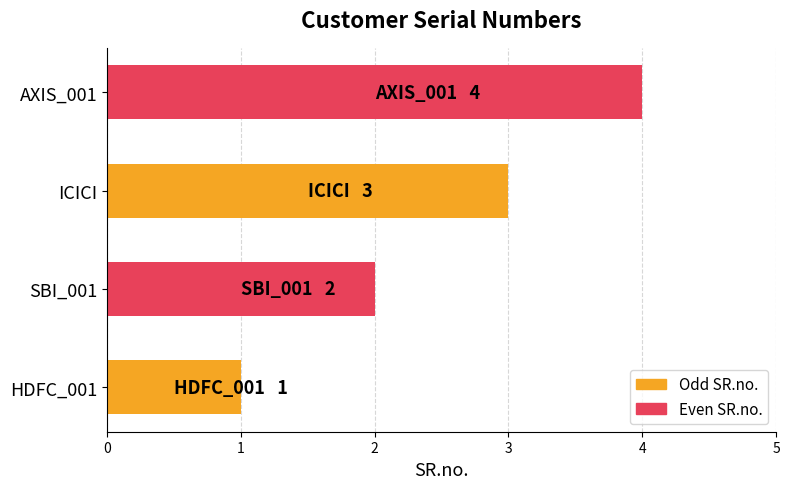

Does the chart contain stacked bars?

No